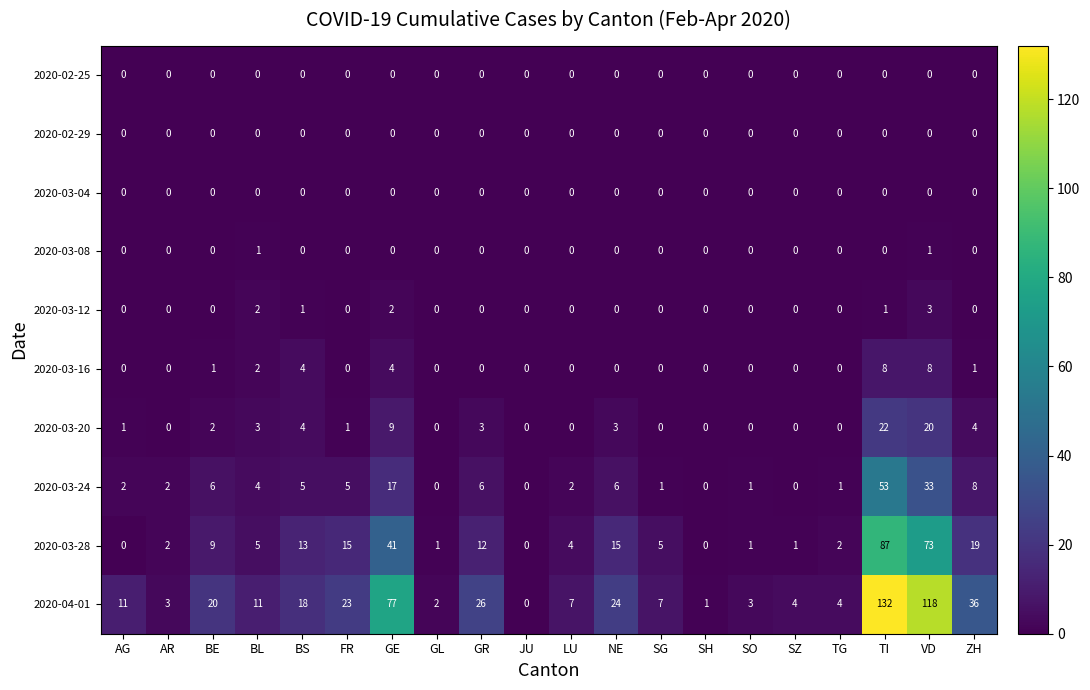

At which label does 2020-03-24 first exceed 4?

BE